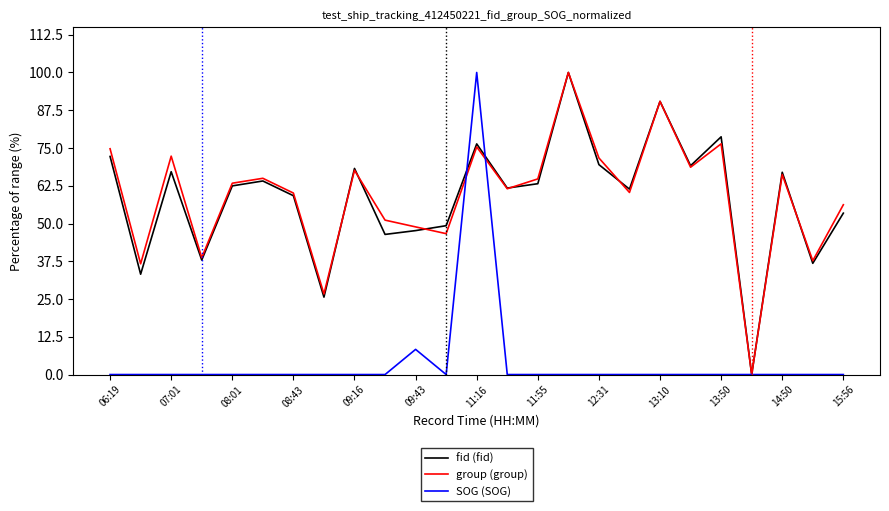

Does the chart have visible grid lines?

No